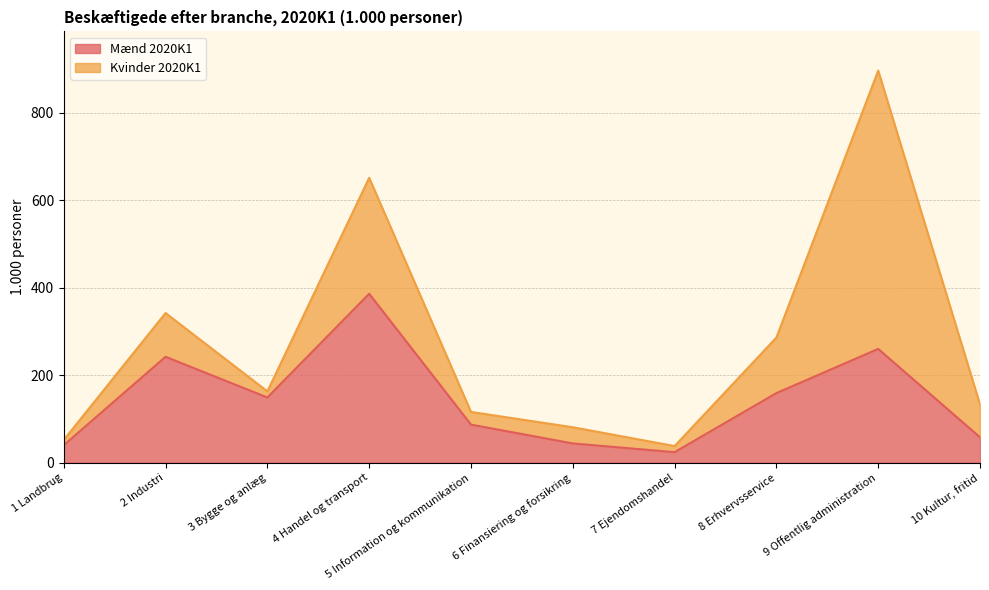

Rank the categories by value from lowest to highest.

7 Ejendomshandel, 1 Landbrug, 6 Finansiering og forsikring, 10 Kultur, fritid, 5 Information og kommunikation, 3 Bygge og anlæg, 8 Erhvervsservice, 2 Industri, 9 Offentlig administration, 4 Handel og transport